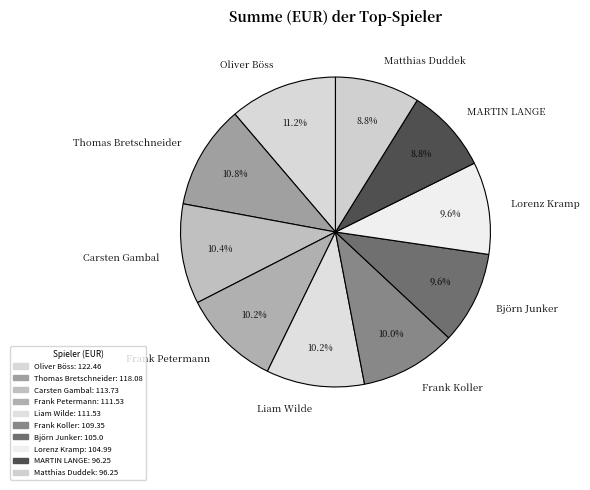

To the nearest percent, what percentage of the pie is Carsten Gambal?

10%